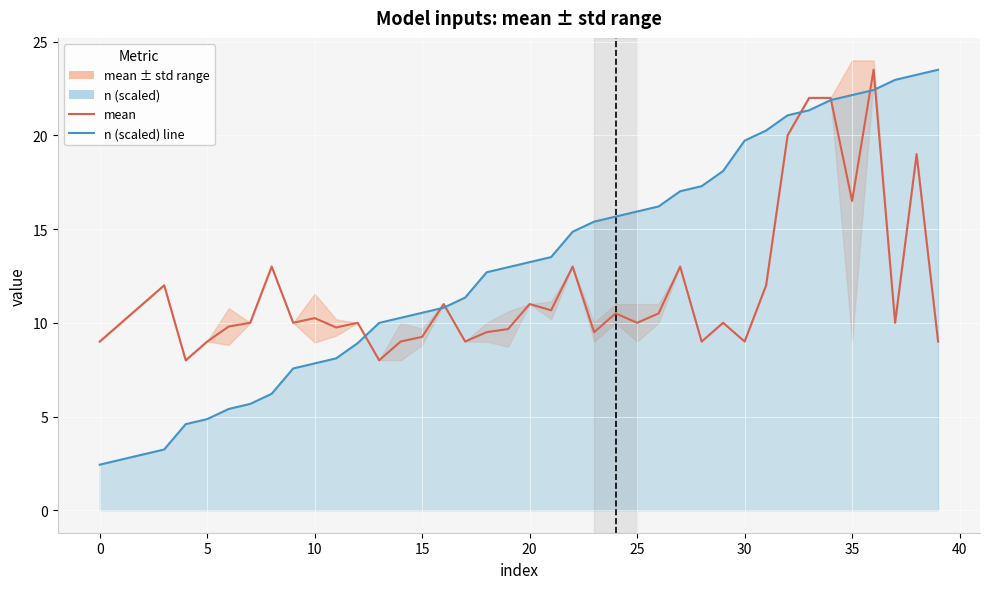

How many lines are shown in the chart?

2